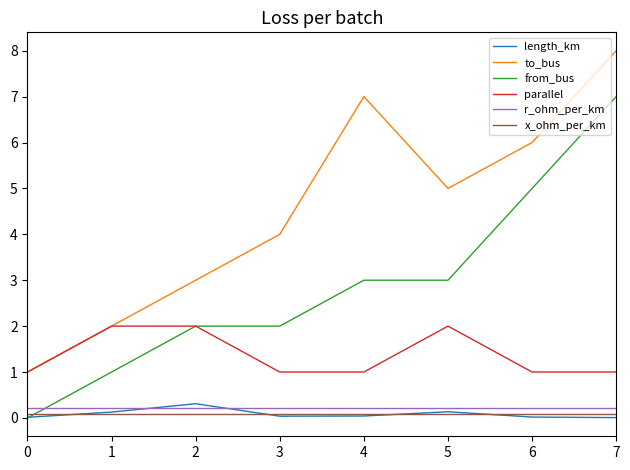

What is the average value of the from_bus series?

2.9